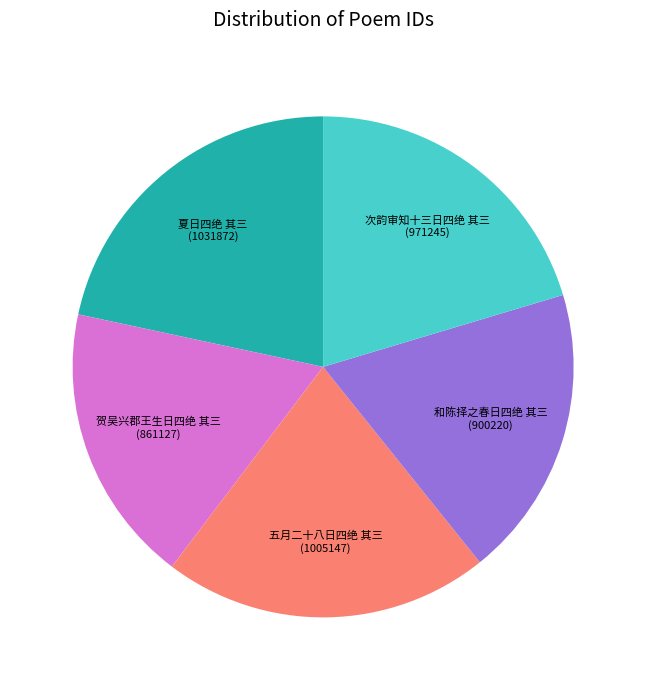

Which slice is the largest?

夏日四绝 其三